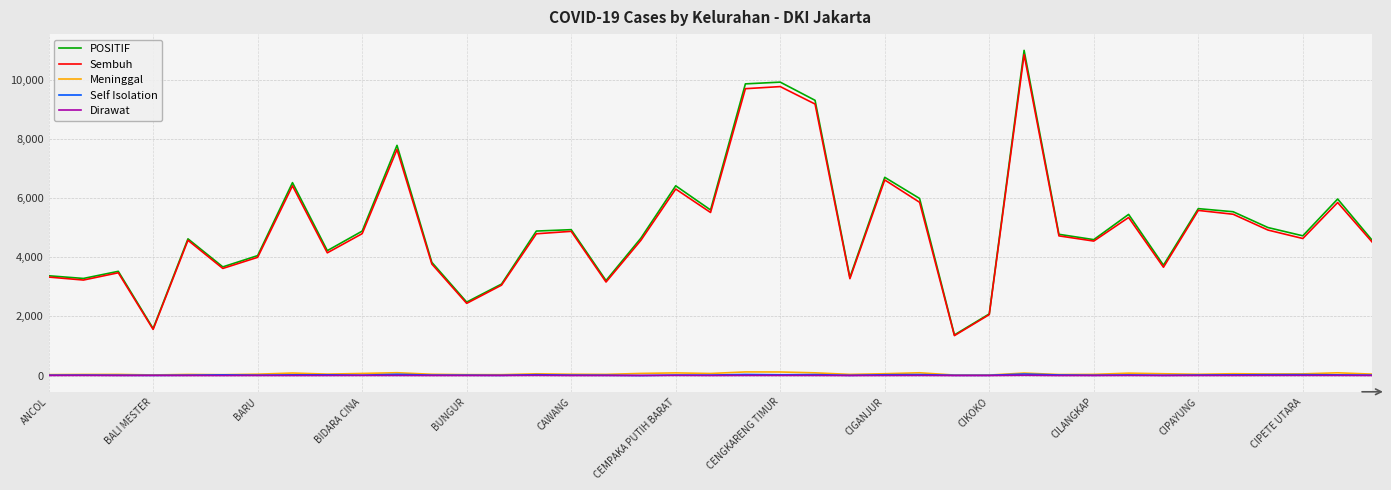

True or false: Dirawat and POSITIF intersect in this chart.

False